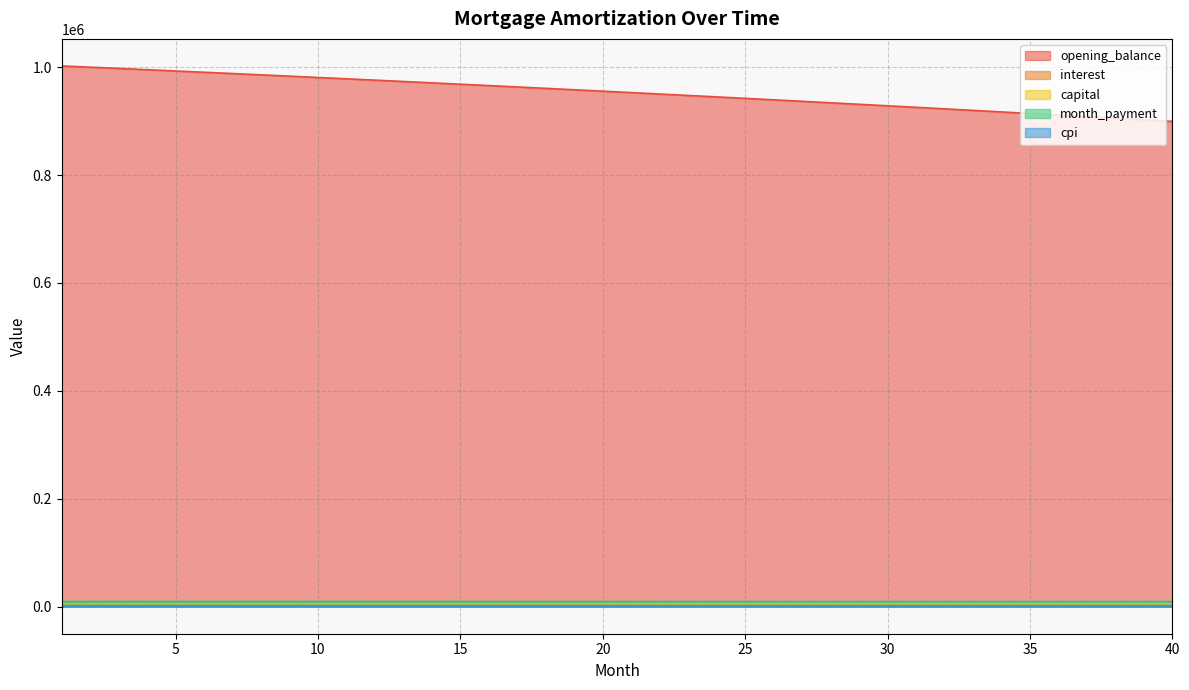

The value of capital at 39 is 8729.9. True or false?

False